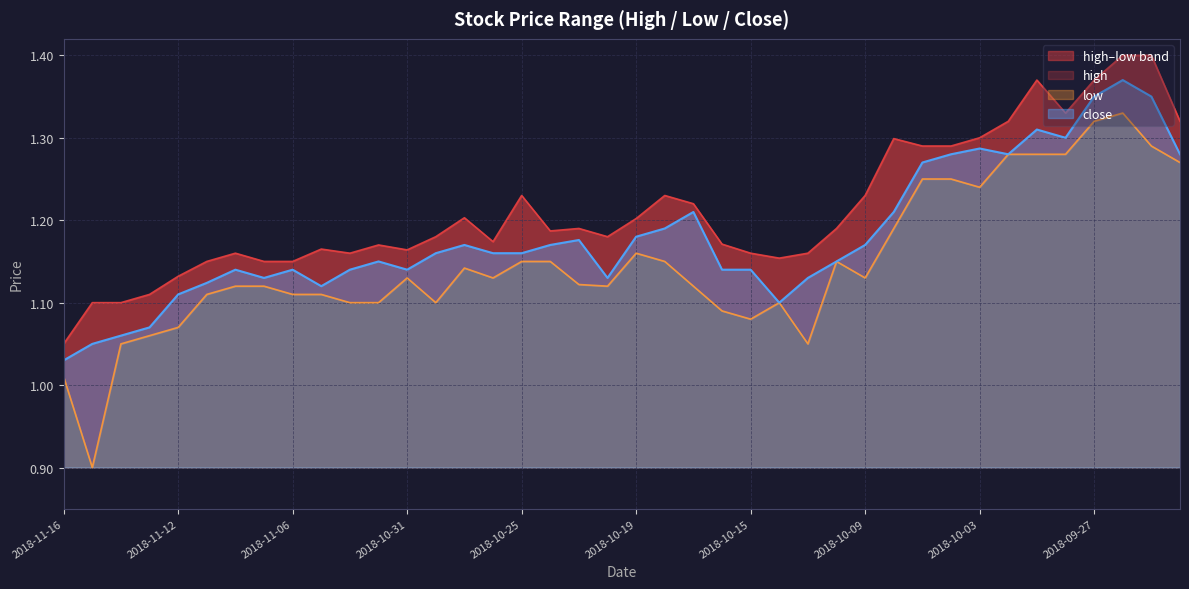

The low series shows 0.7 at 2018-10-01. True or false?

False